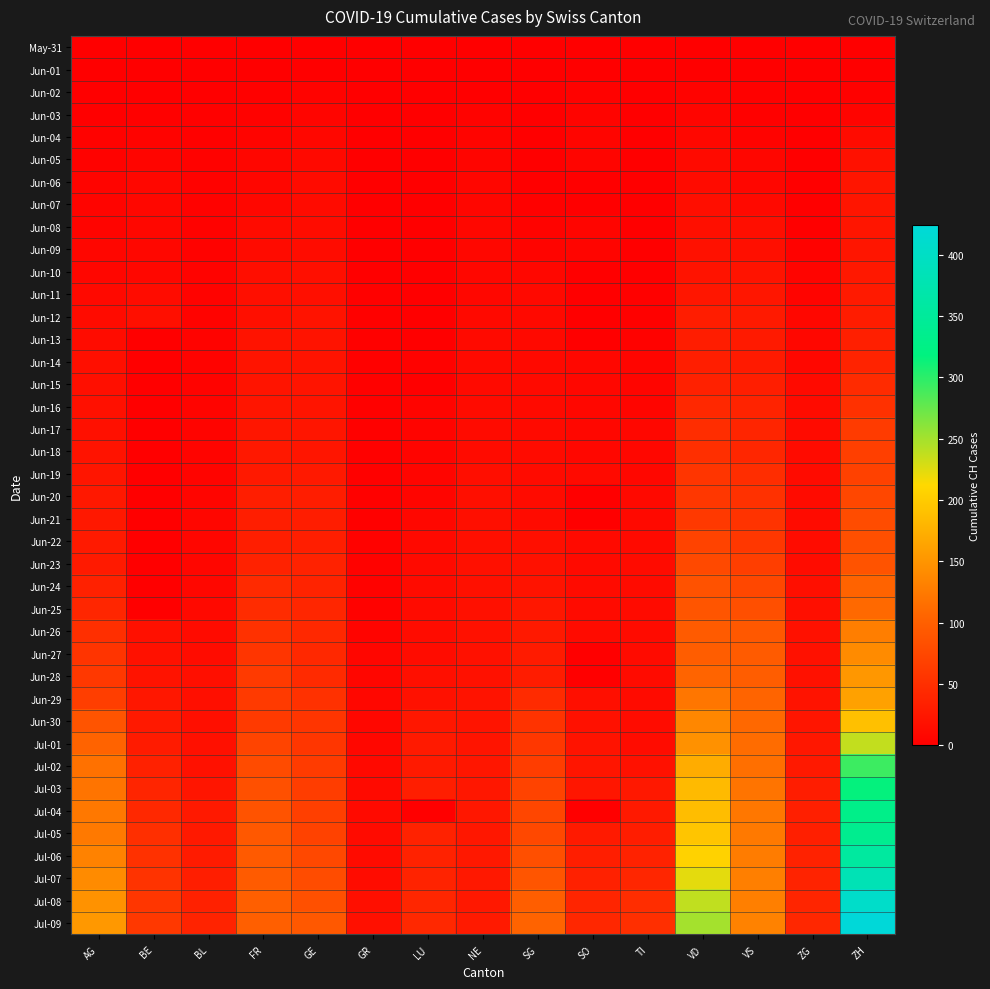

At which category is the sum across all series the highest?

ZH